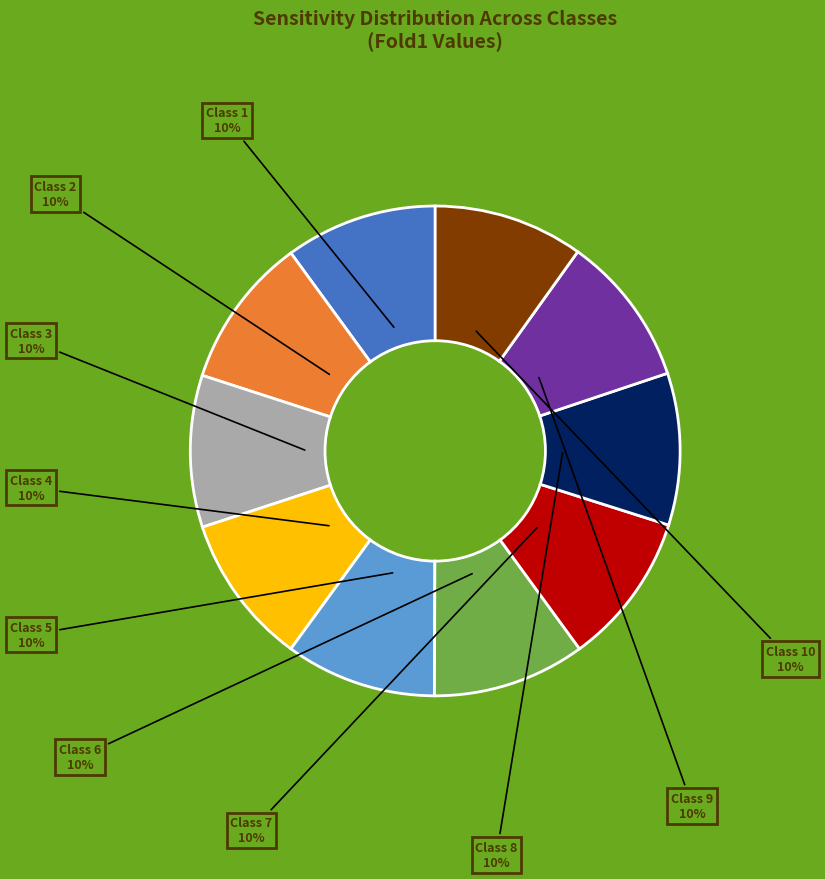

Is there any slice that represents more than half of the pie?

No